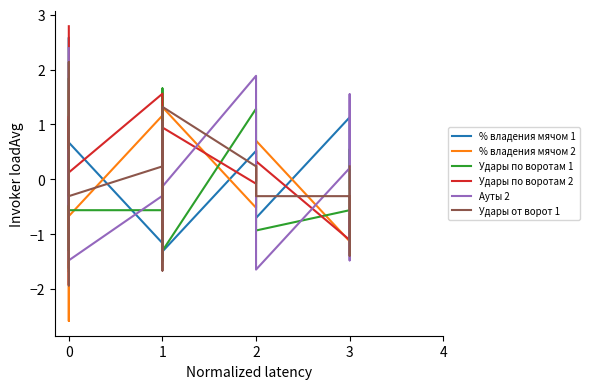

Is it true that % владения мячом 2 equals -0.2 at 15?

False